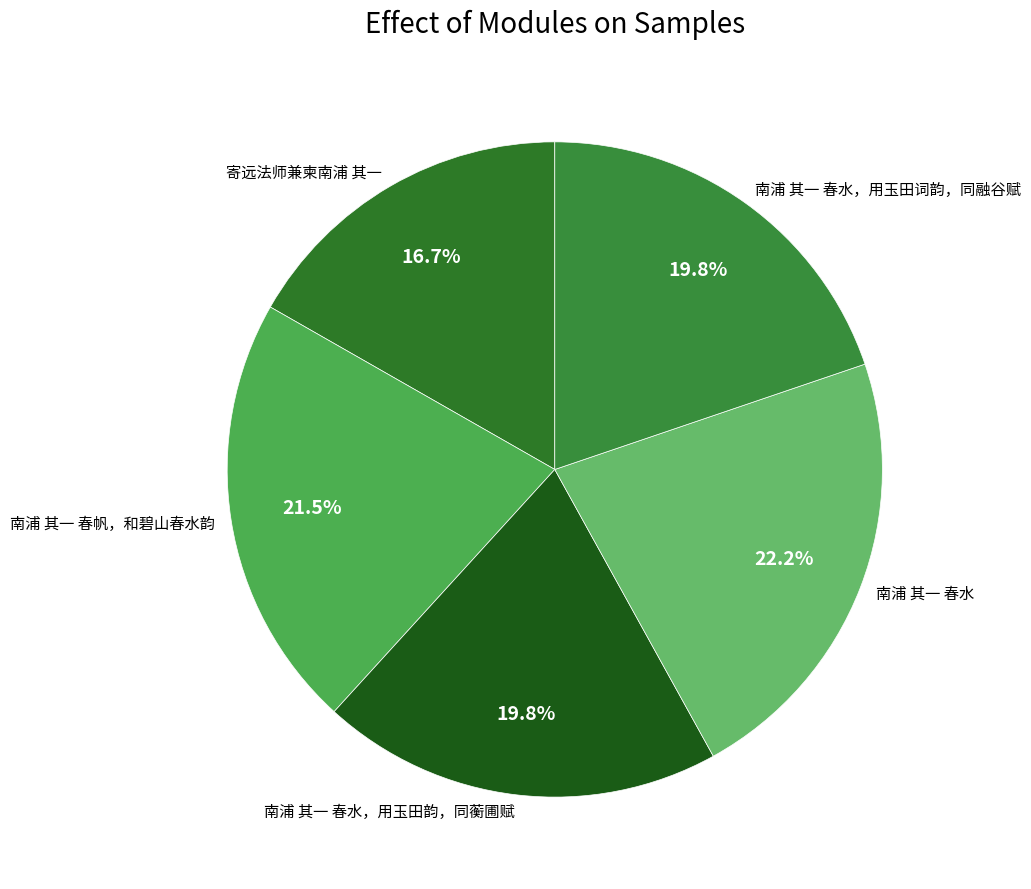

Which category has the biggest portion of the pie?

南浦 其一 春水